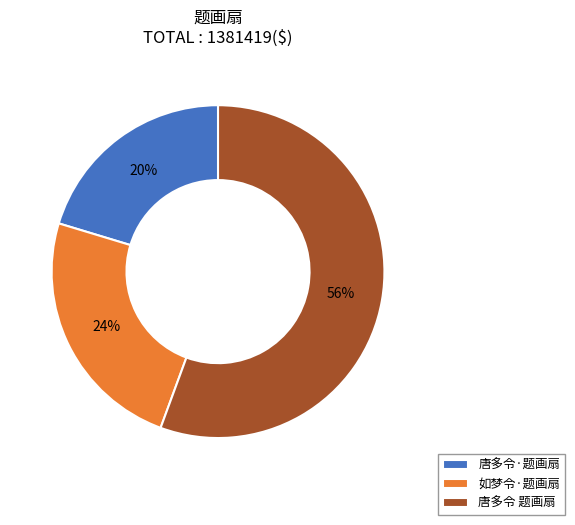

To the nearest percent, what portion does 如梦令·题画扇 represent?

24%